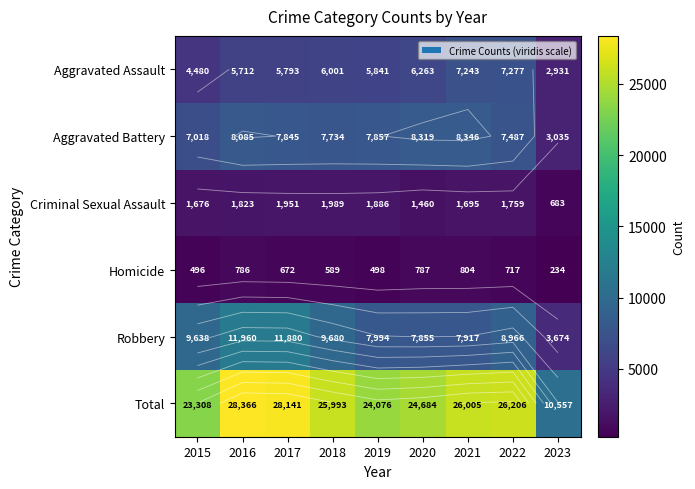

Rank the series at 2019 from lowest to highest value.

Homicide, Criminal Sexual Assault, Aggravated Assault, Aggravated Battery, Robbery, Total